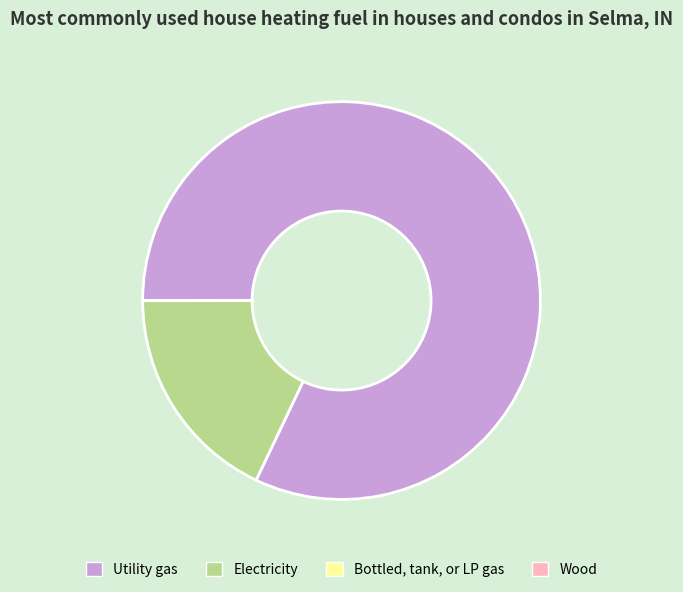

Combined, do Utility gas and Electricity account for over 50%?

Yes